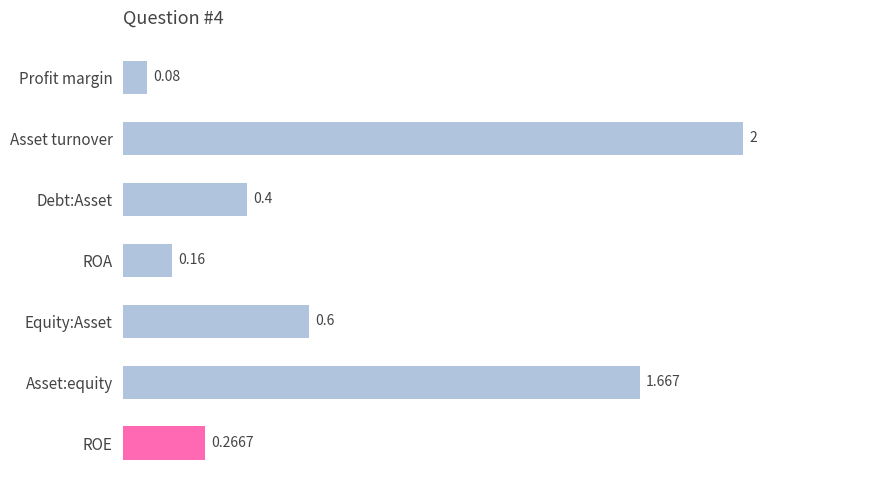

What is the maximum value shown in the chart?

2.0